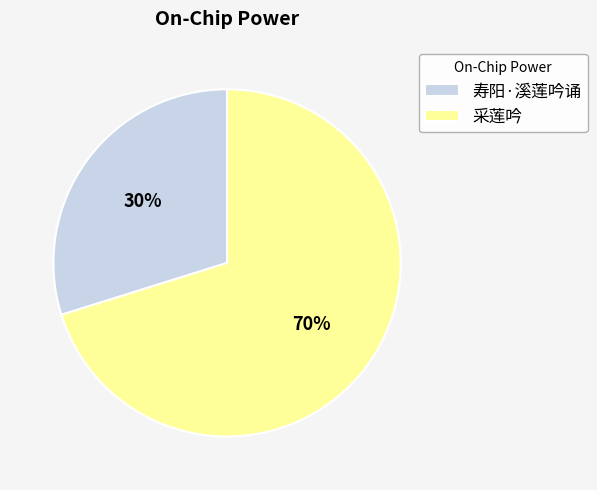

To the nearest percent, what portion does 寿阳·溪莲吟诵 represent?

30%